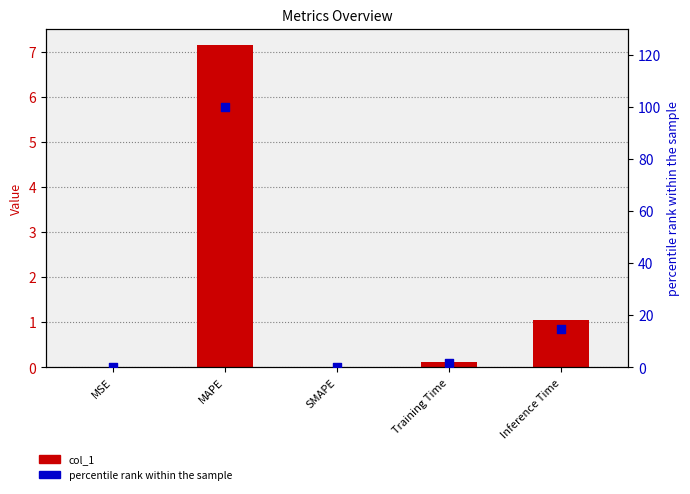

Which series reaches the minimum Y coordinate?

col_1